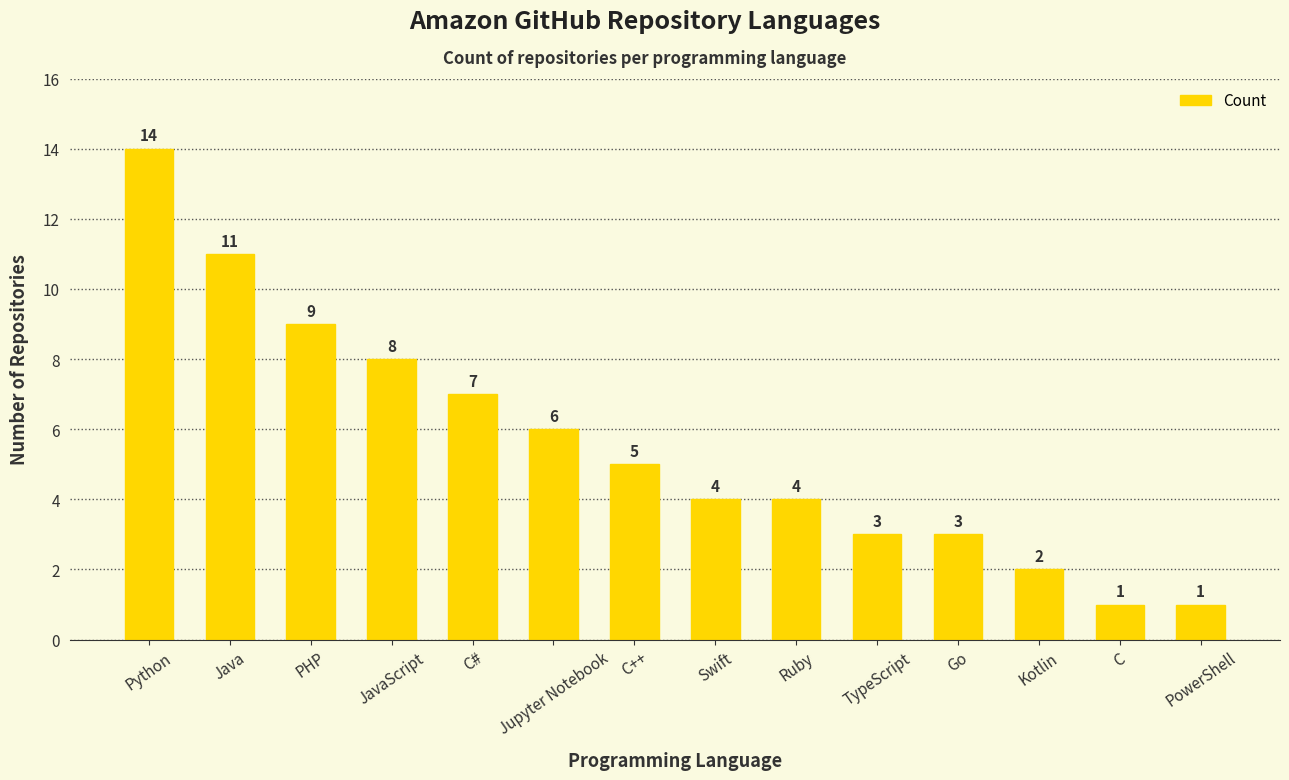

True or false: the data shows 3 at TypeScript.

True